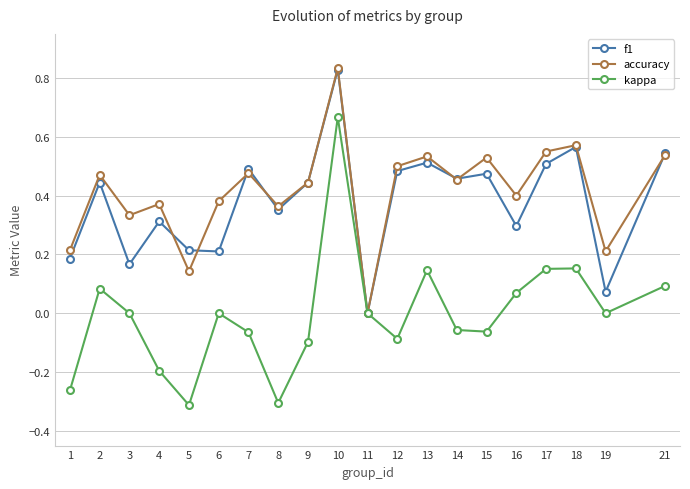

The kappa series shows -0.1 at 14. True or false?

True